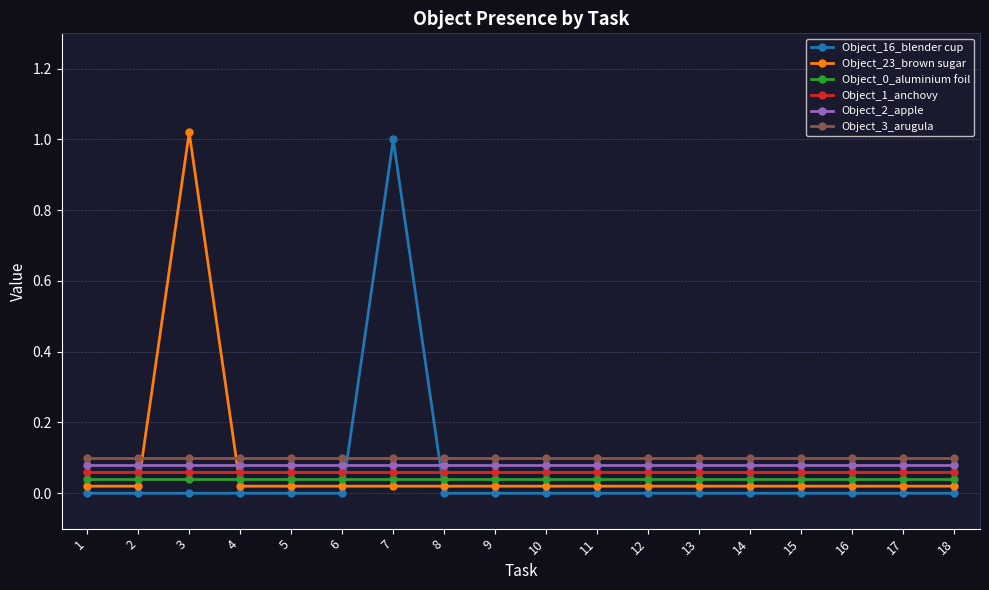

Where is Object_16_blender cup nearest to the value 0?

1